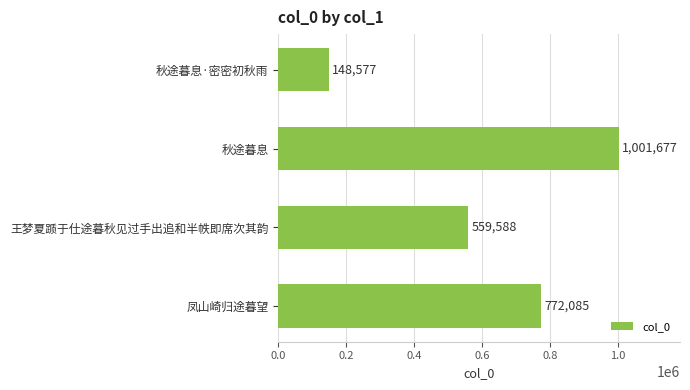

Where is the data nearest to the value 575127?

王梦夏踬于仕途暮秋见过手出追和半帙即席次其韵